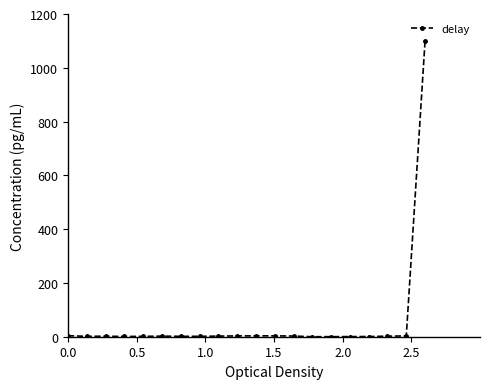

What is the sum of all values?

1135.1